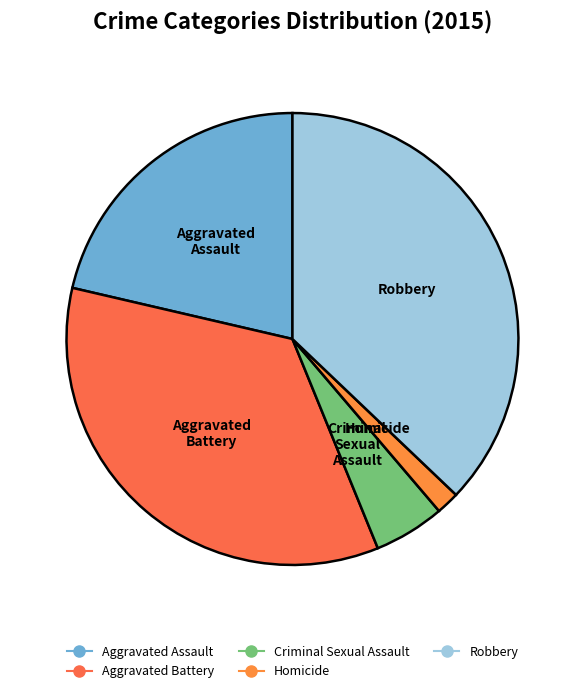

Between Criminal Sexual Assault and Homicide, which is larger?

Criminal Sexual Assault